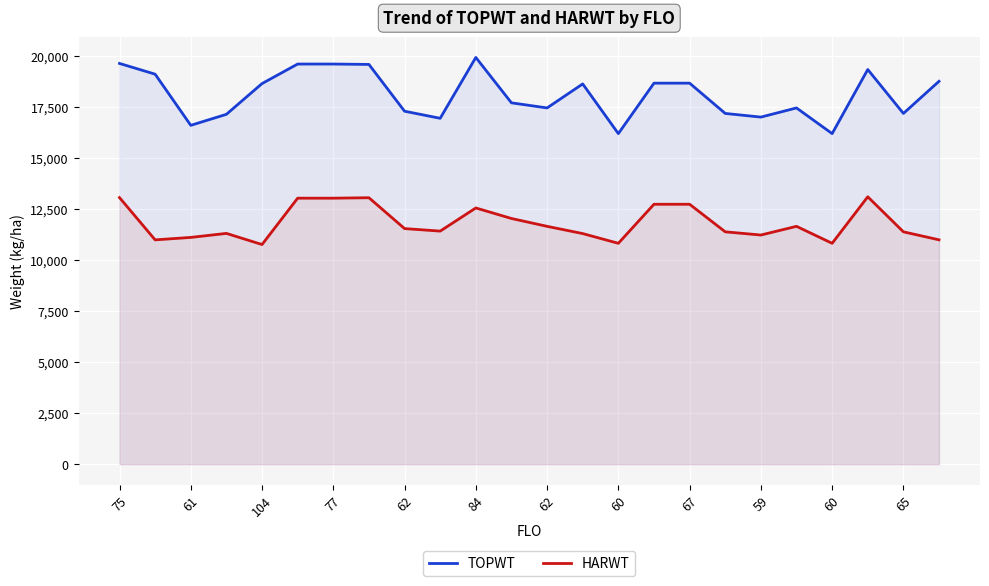

At which label is HARWT closest to 11935?

65